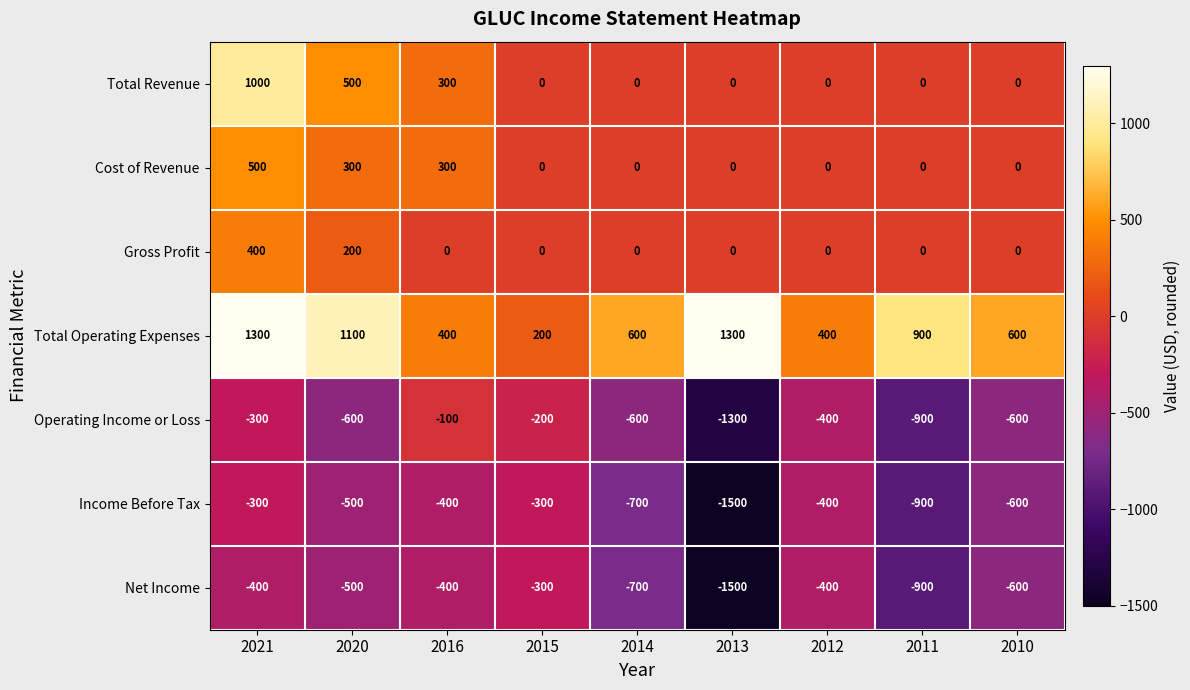

What is the minimum value shown in the chart?

-1500